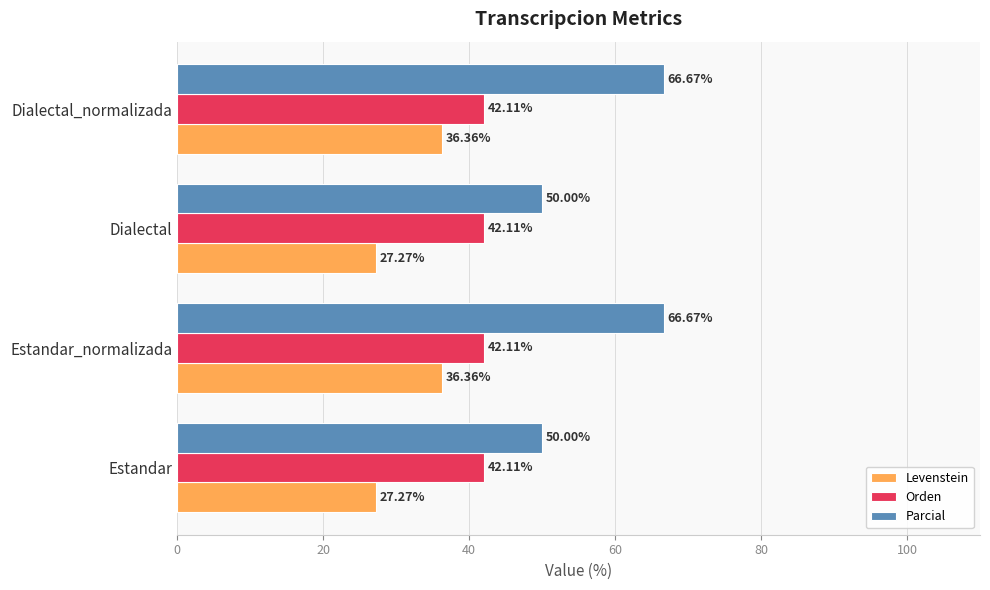

What is the total value across all series at Dialectal_normalizada?

145.1